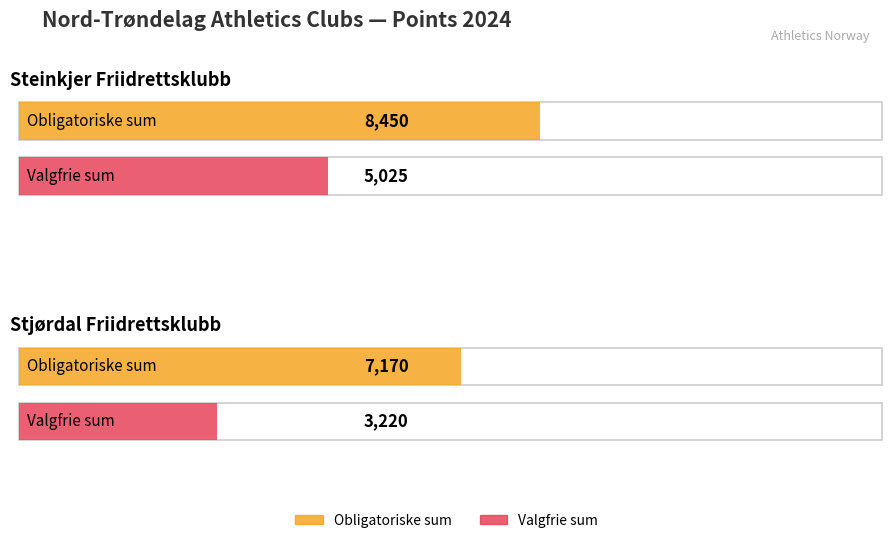

What is the maximum value for Obligatoriske sum?

8450